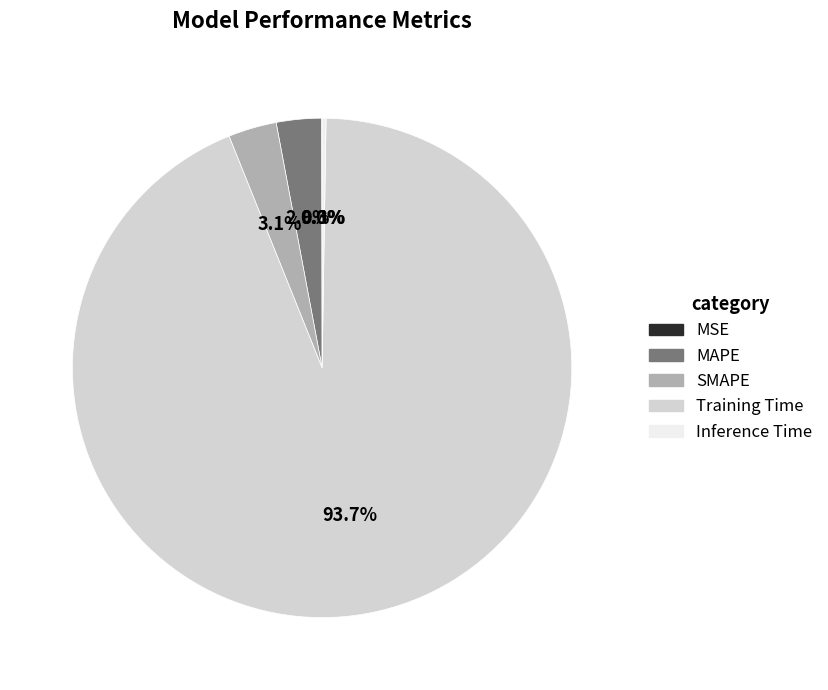

Which has a higher value, Training Time or SMAPE?

Training Time